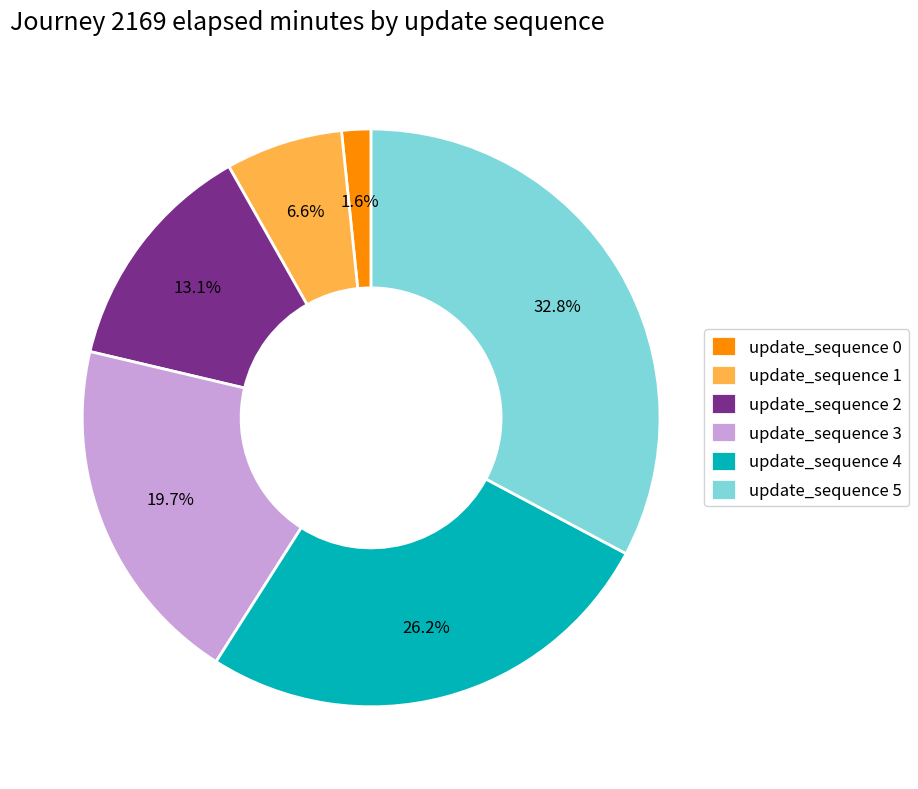

Count the number of slices in the pie.

6